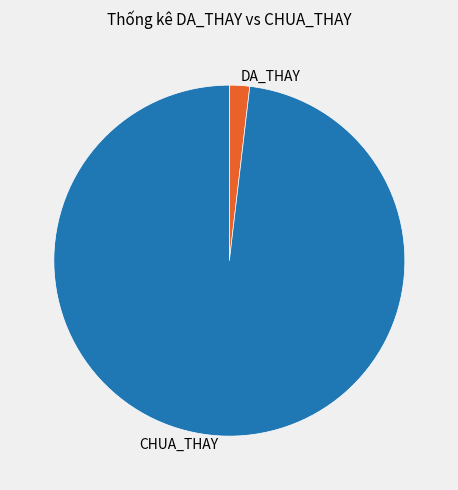

What is the smallest slice in the pie chart?

DA_THAY